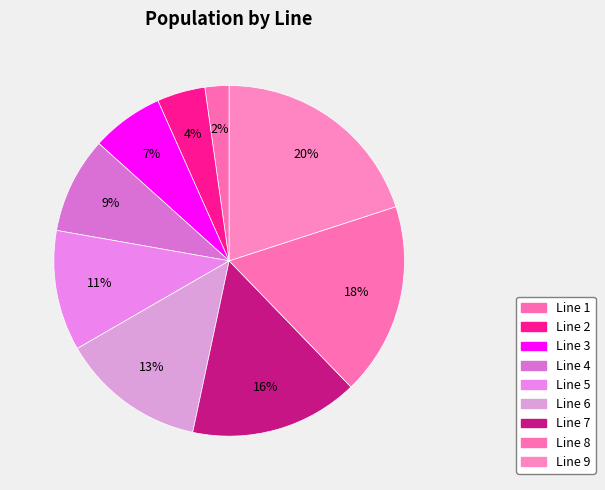

How many slices are in this pie chart?

9